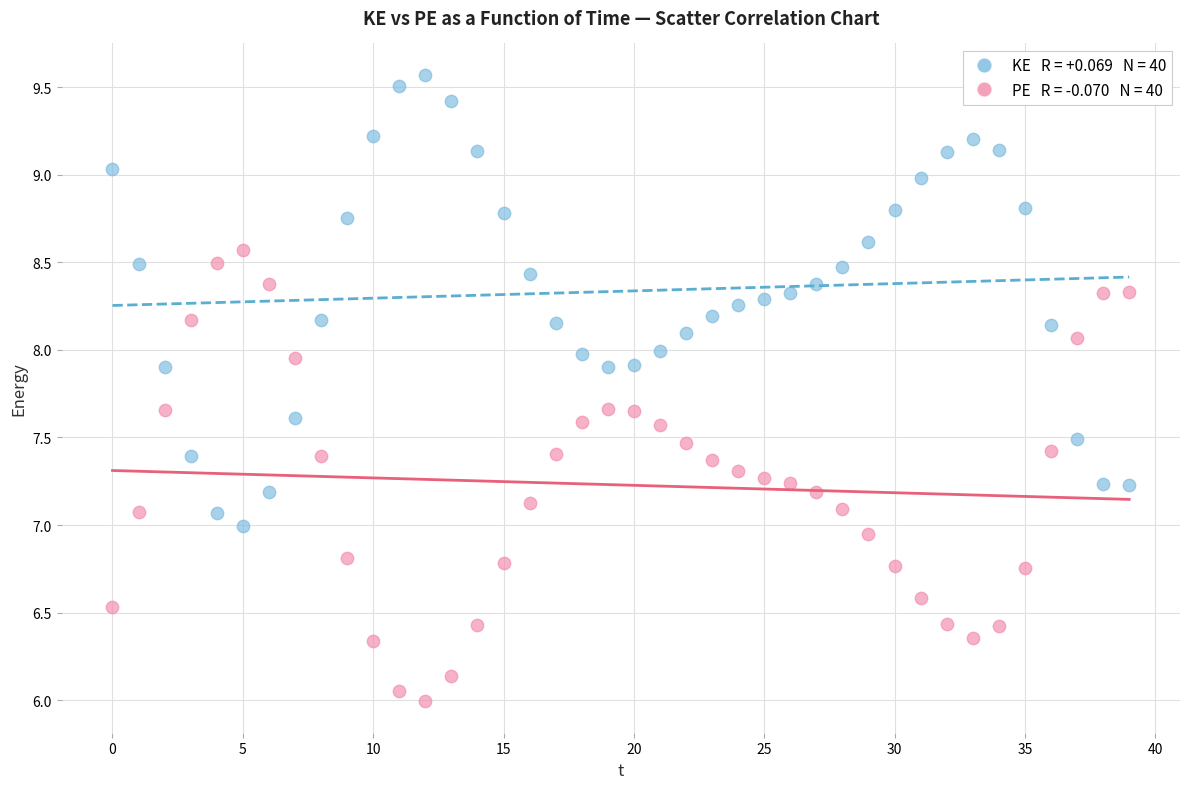

Across all data points, what is the range of Y values (max minus min)?

3.6